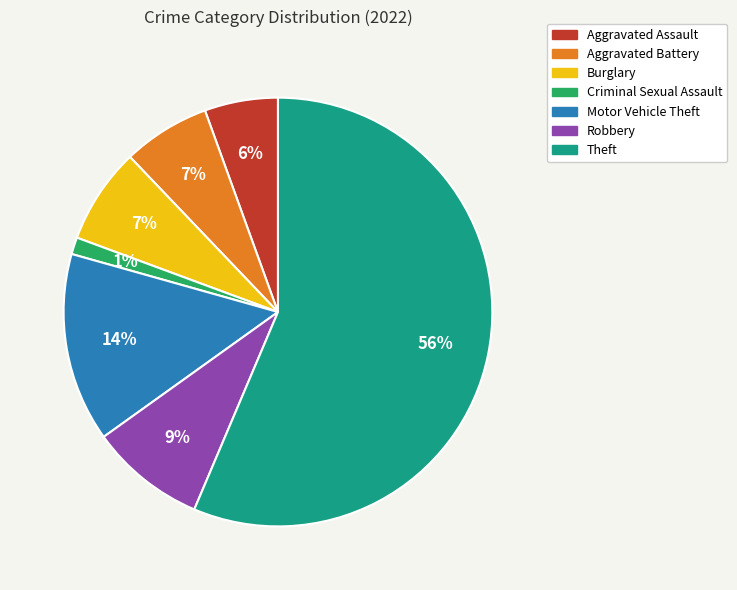

Does any single category account for the majority?

Yes